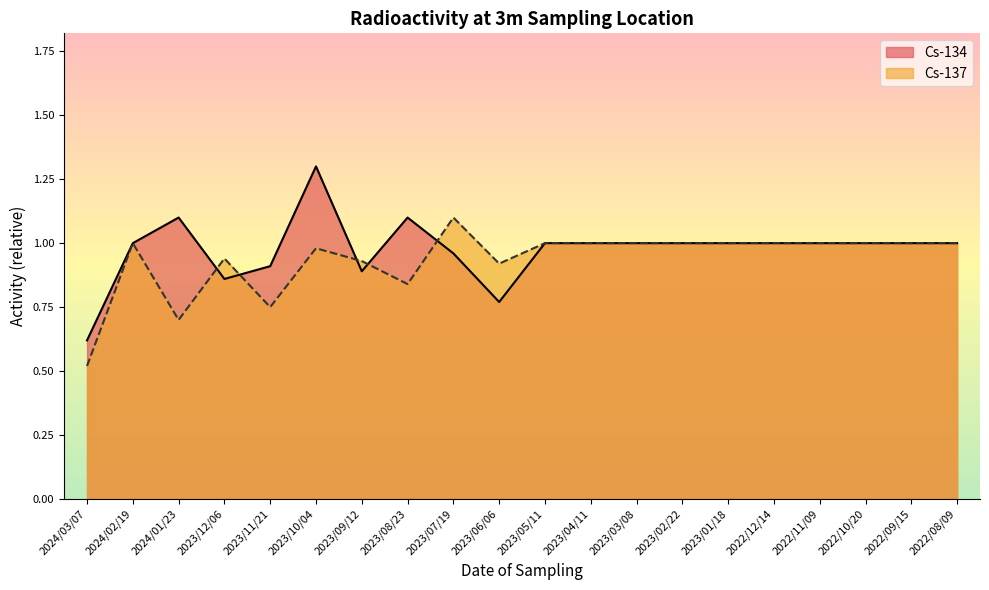

How many data points in Cs-134 are above 1?

3